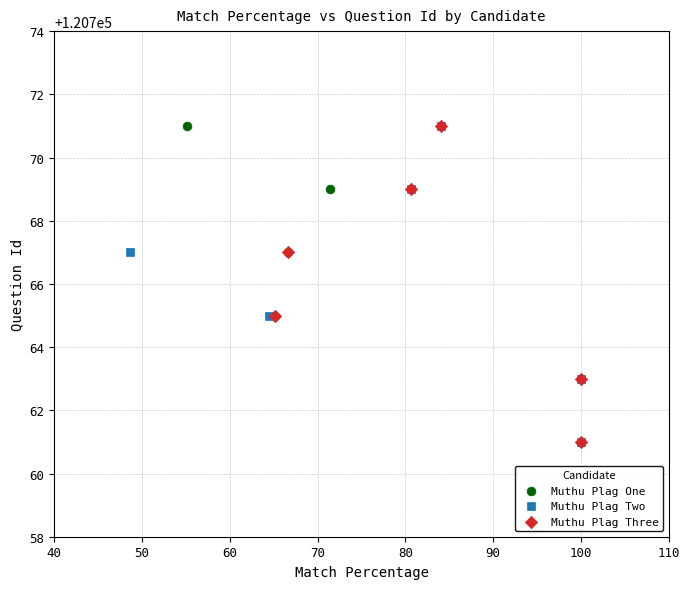

What are all the series names shown in the legend?

Muthu Plag One, Muthu Plag Two, Muthu Plag Three